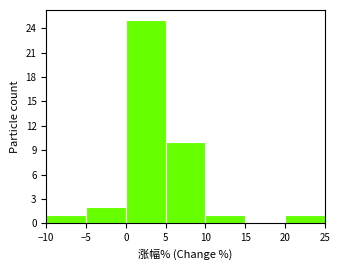

Reading left to right, transcribe this chart: for each bar, give the range it covers on the x-axis and its height. The values are not printed on the chart, so give them approximately, as read against the axis.

-10 to -5: 1
-5 to 0: 2
0 to 5: 25
5 to 10: 10
10 to 15: 1
15 to 20: 0
20 to 25: 1